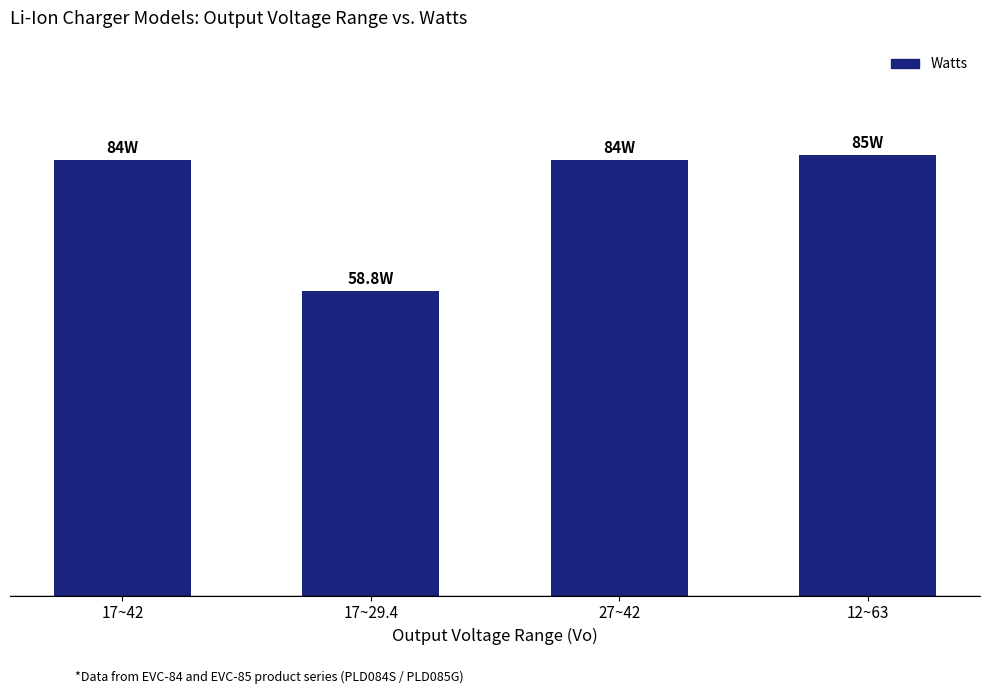

Which has a higher value, 12~63 or 27~42?

12~63